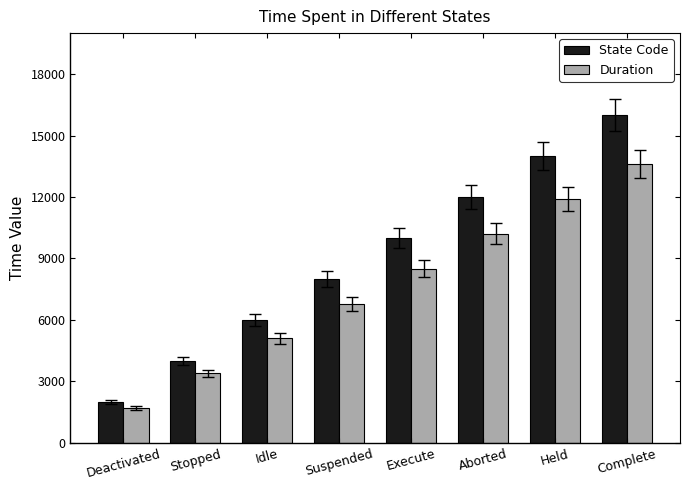

What is the difference between the maximum and minimum values in the State Code series?

14000